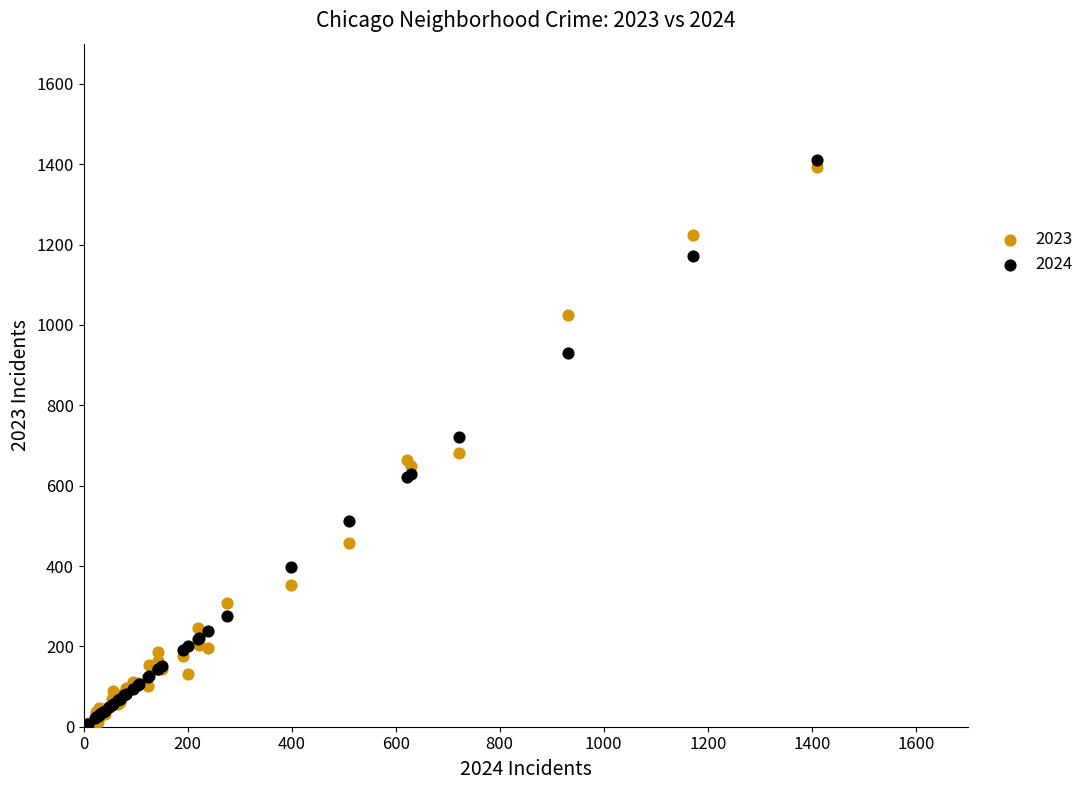

What are all the series names shown in the legend?

2023, 2024